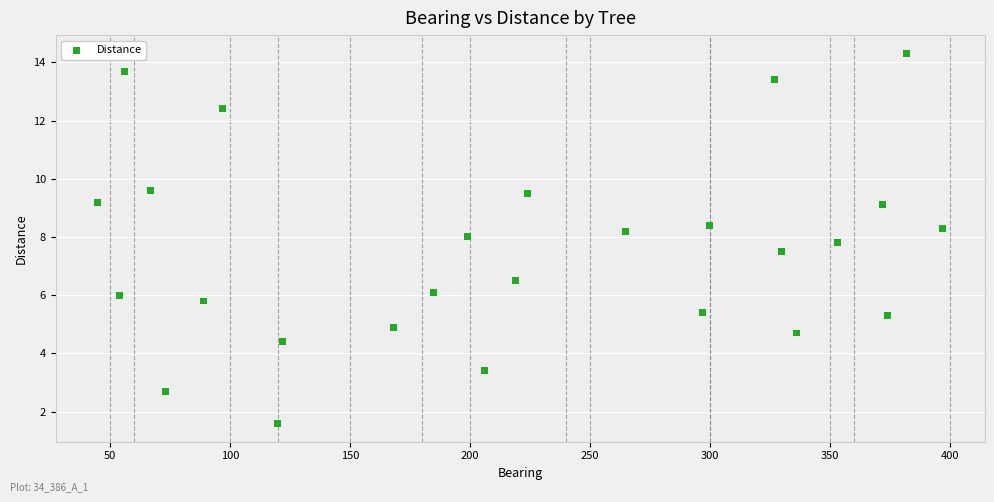

What is the range of X values (max minus min)?

352.0